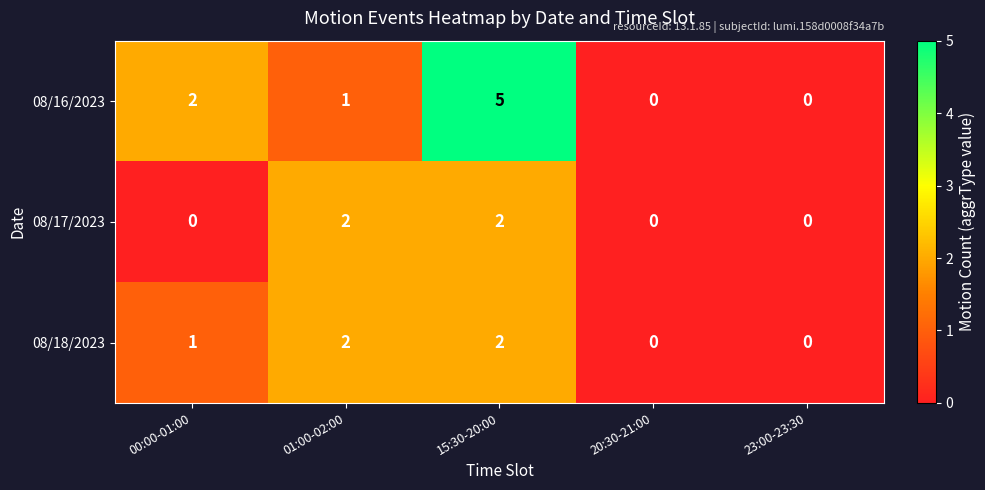

What is the sum of all 08/17/2023 values?

4